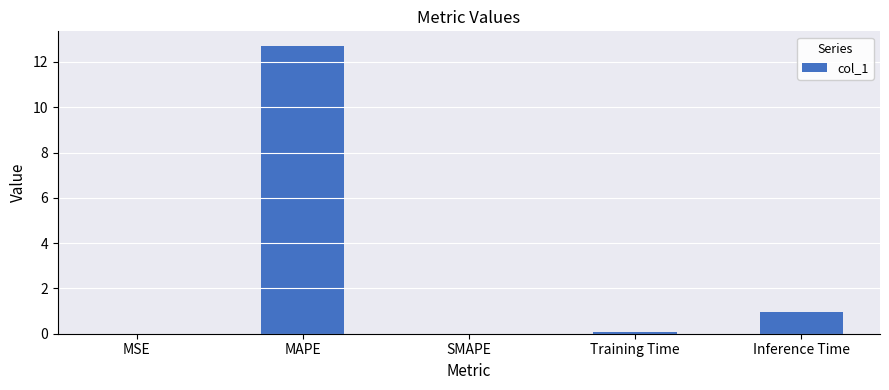

What is the maximum value shown in the chart?

12.7